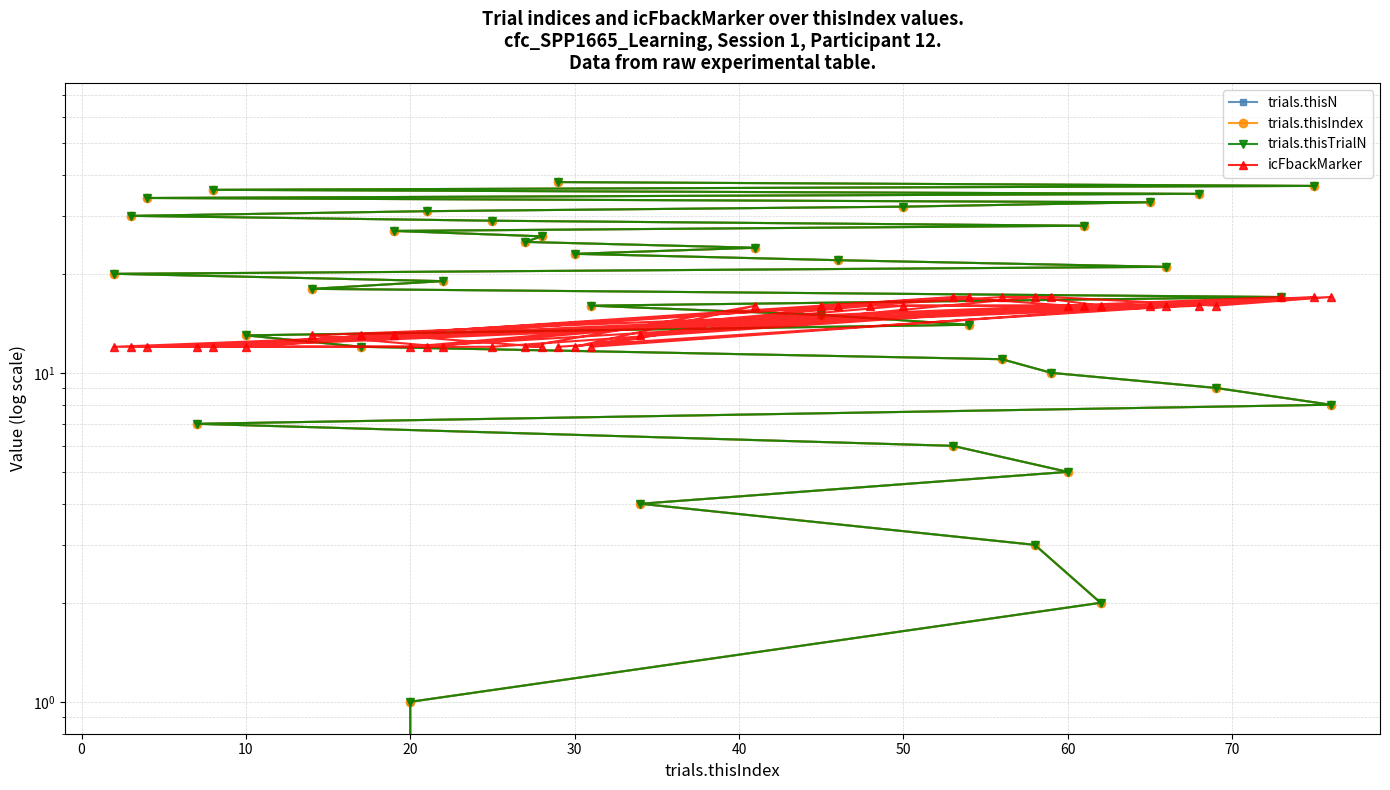

What are all the series names shown in the legend?

trials.thisN, trials.thisIndex, trials.thisTrialN, icFbackMarker